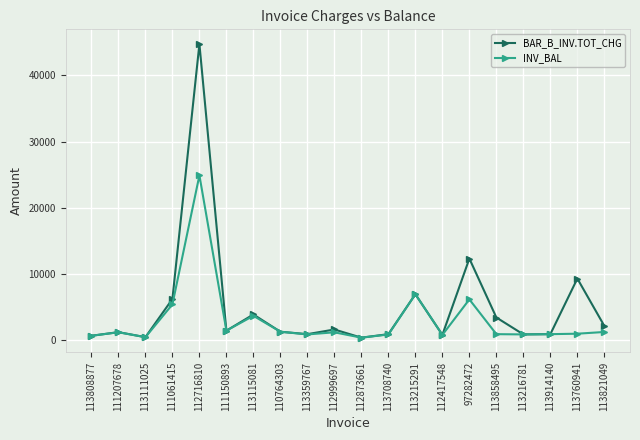

Which label corresponds to the largest value in the chart?

112716810